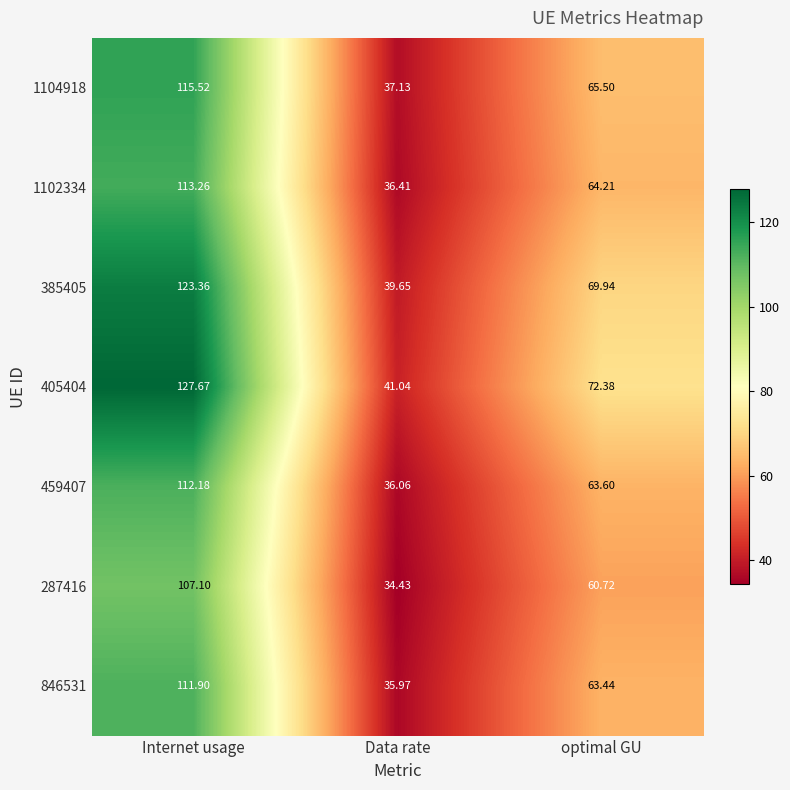

Which series has the largest total across all categories?

405404